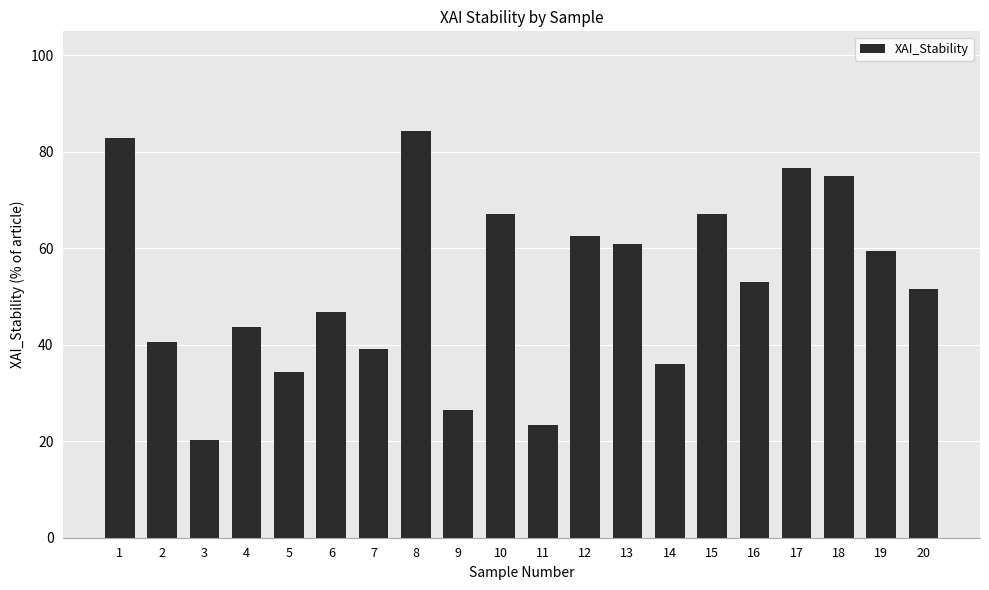

The chart shows a value of 95.9 at 13. True or false?

False